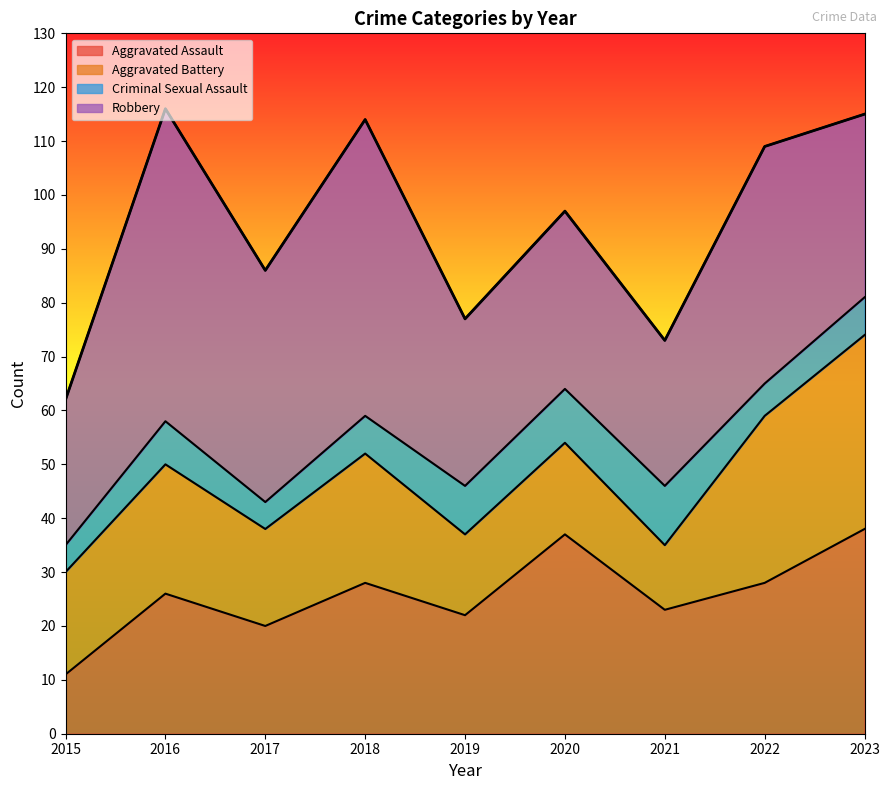

Read the Criminal Sexual Assault value at 2015.

5